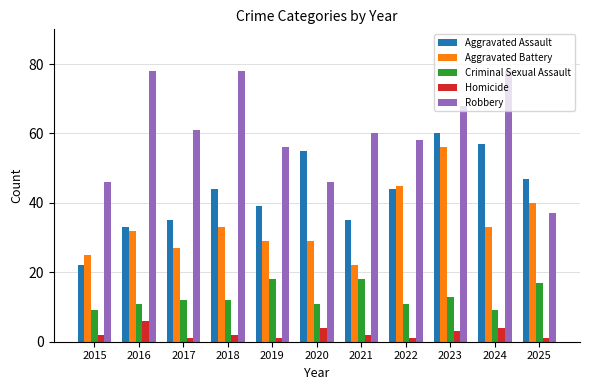

Count the number of categories in the chart.

11